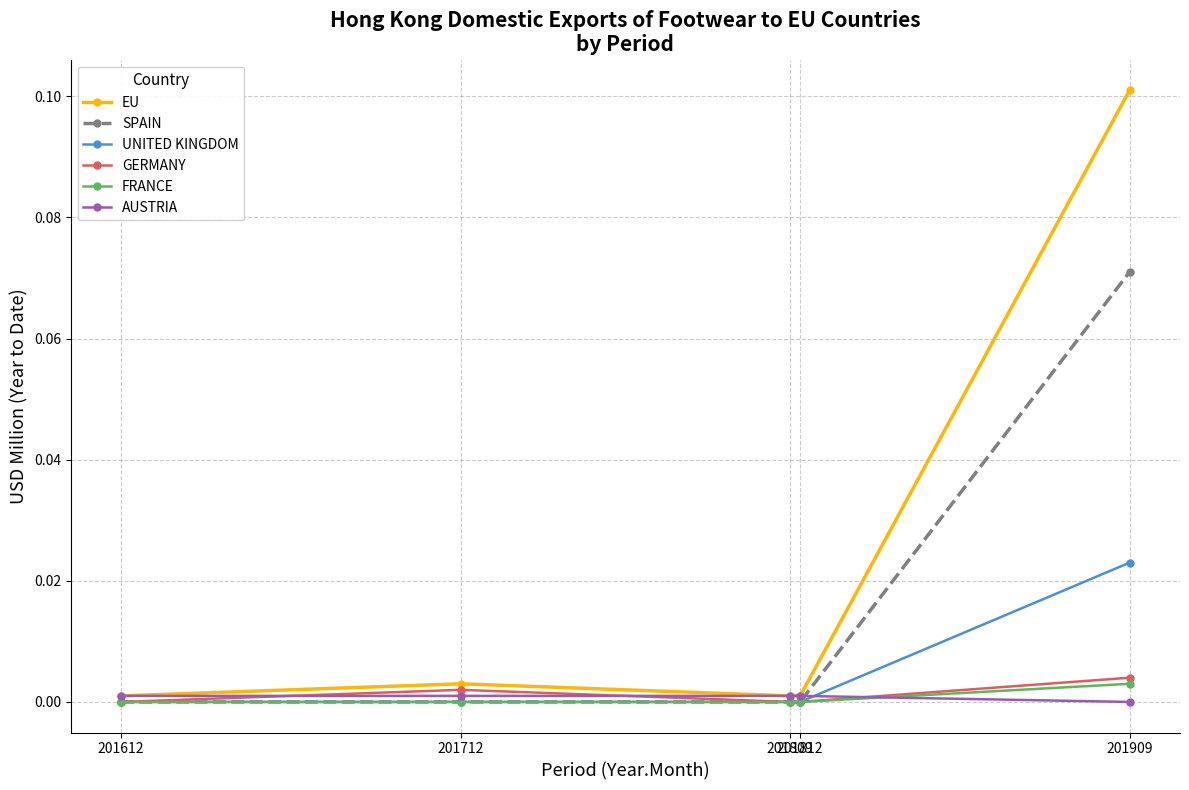

What are all the series names shown in the legend?

EU, SPAIN, UNITED KINGDOM, GERMANY, FRANCE, AUSTRIA